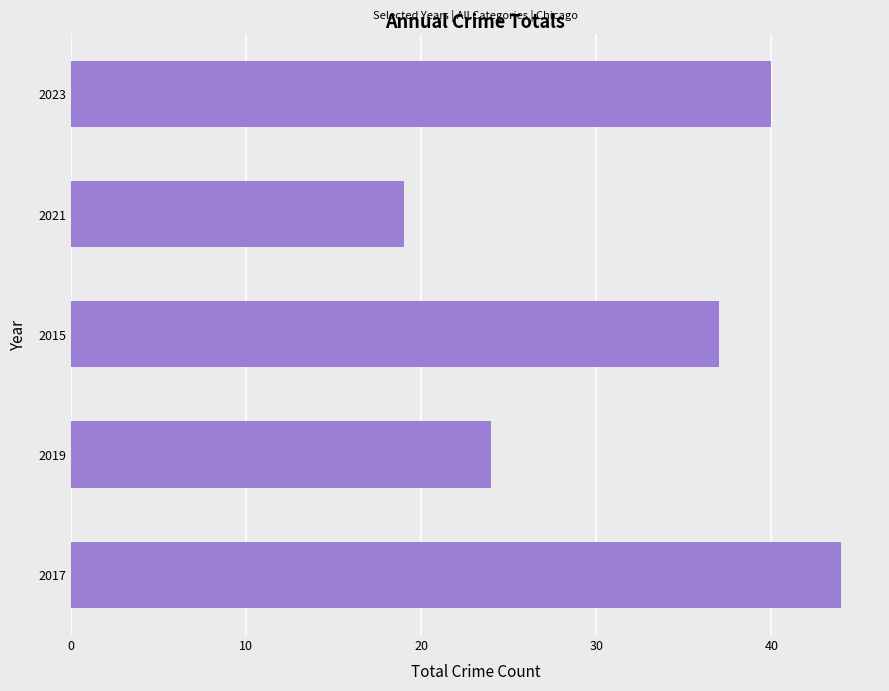

What is the difference between the second highest and second lowest values?

16